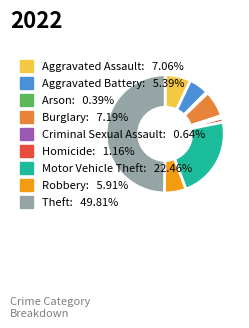

Approximately how many times larger is the value at Arson compared to Criminal Sexual Assault?

0.6